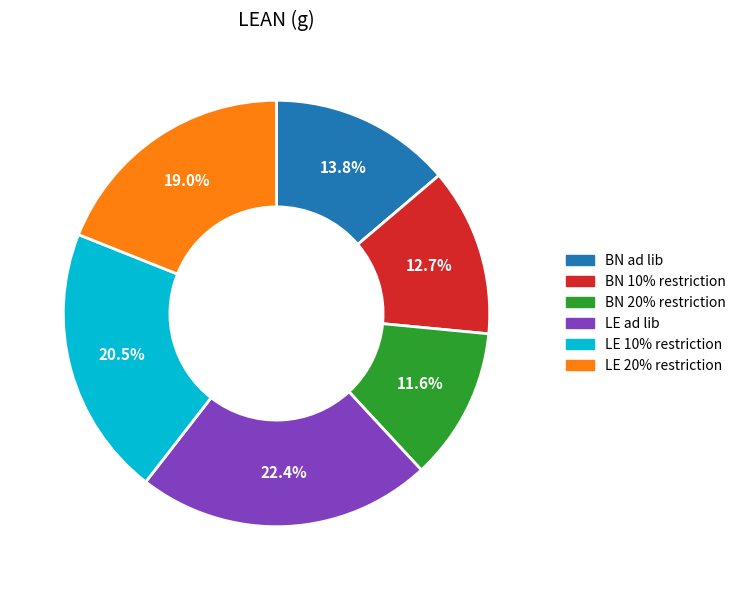

Does BN 20% restriction represent more than half of the total?

No